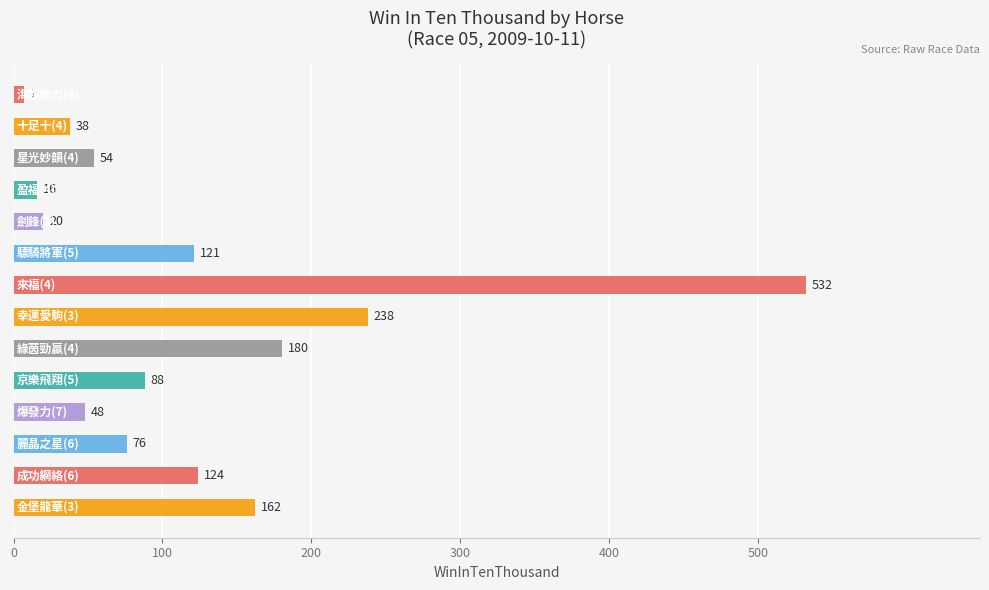

What is the average value?

122